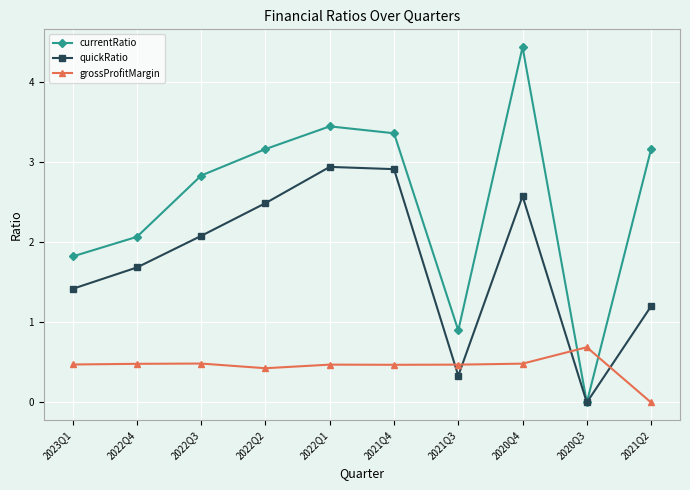

Rank the series by their average value, from highest to lowest.

currentRatio, quickRatio, grossProfitMargin